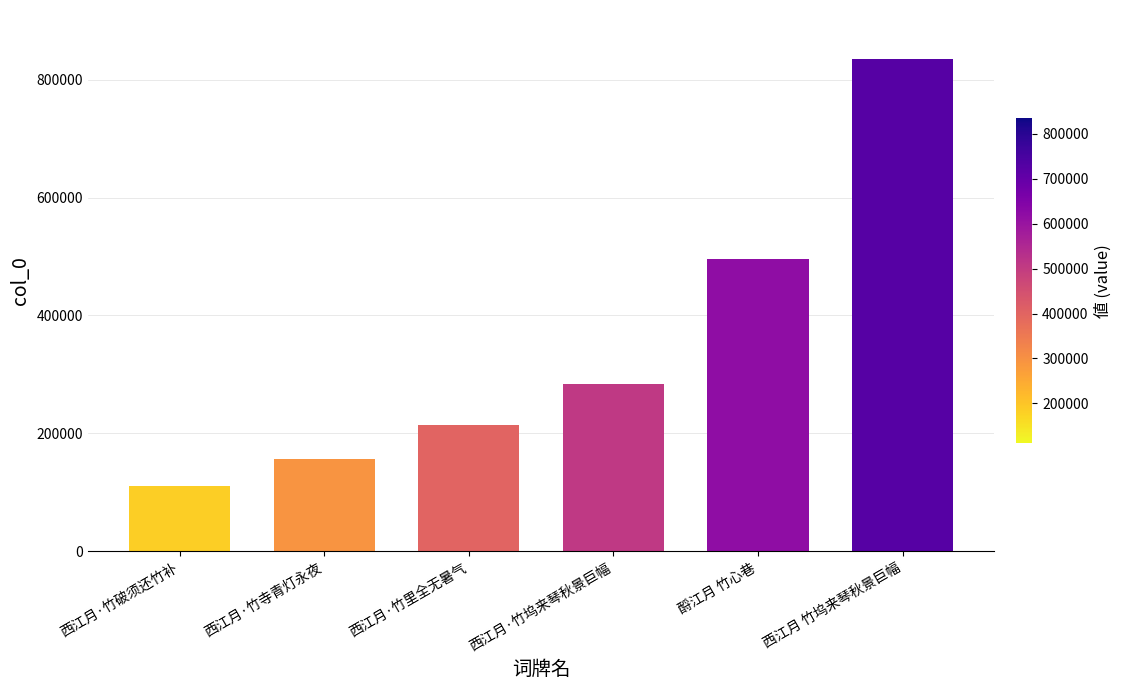

Reading left to right, extract all data points from this chart.

西江月·竹破须还竹补=111603	西江月·竹寺青灯永夜=157192	西江月·竹里全无暑气=215089	西江月·竹坞来琴秋景巨幅=283388	酹江月 竹心巷=495767	西江月 竹坞来琴秋景巨幅=834476